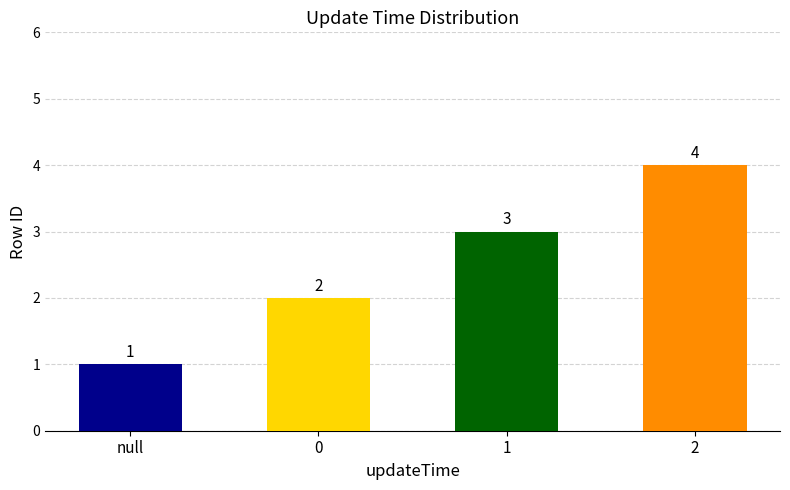

Is it true that the value at 2 is 3?

False